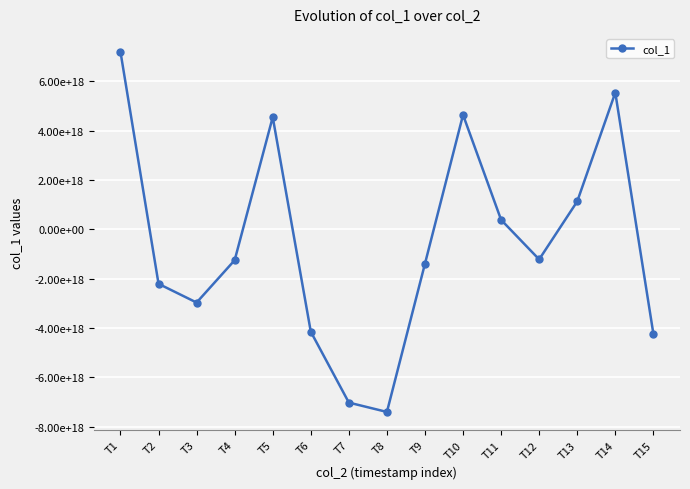

At which category does the data reach its first local peak?

T5